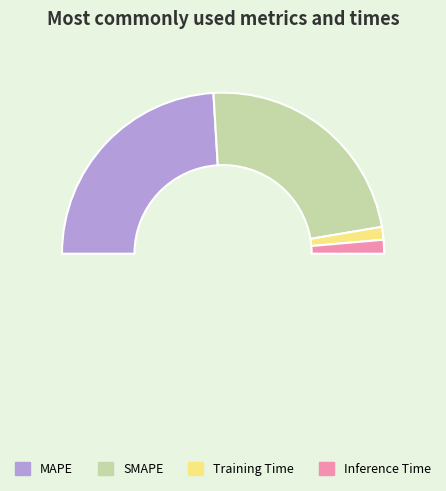

What percentage is the SMAPE slice, to the nearest percent?

47%